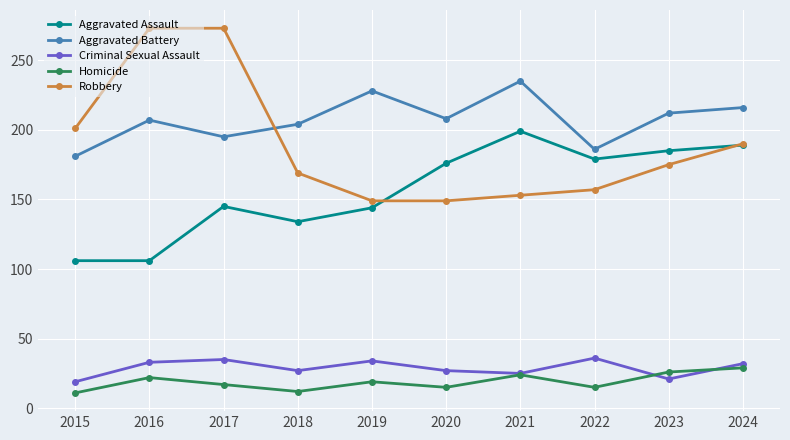

True or false: Homicide and Aggravated Battery intersect in this chart.

False